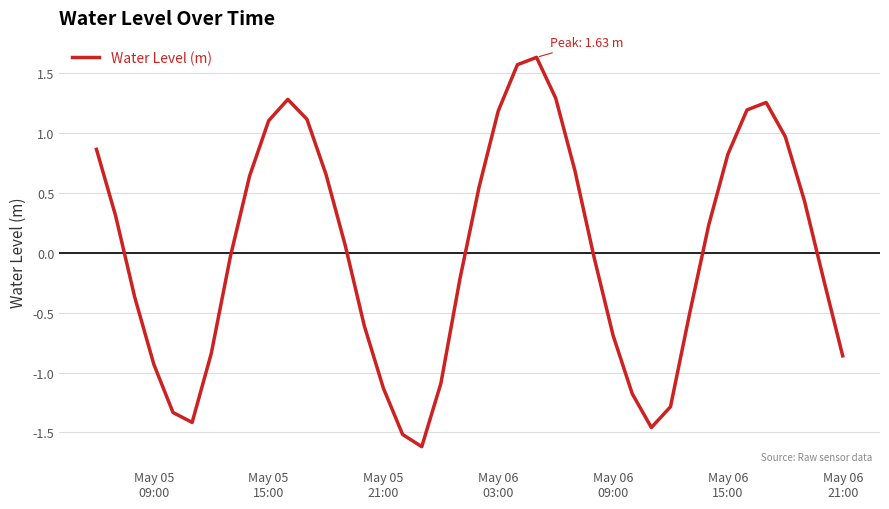

How many categories are shown in the chart?

40